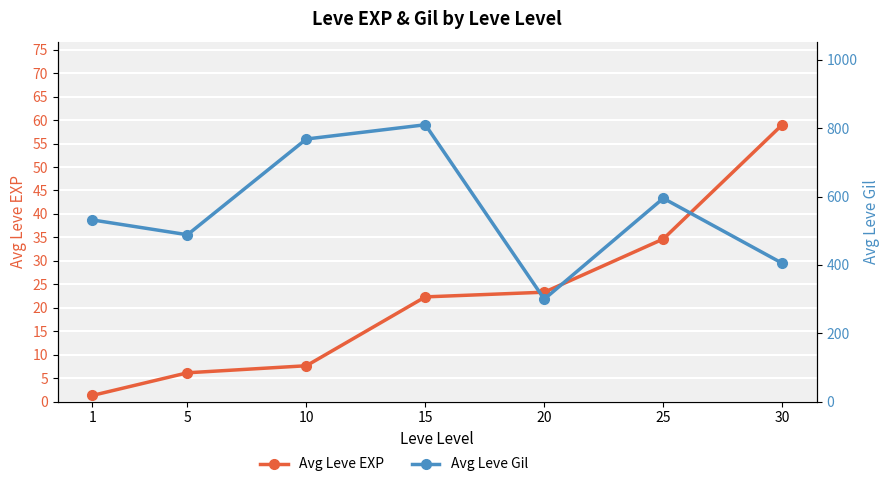

At which category is the sum across all series the highest?

15